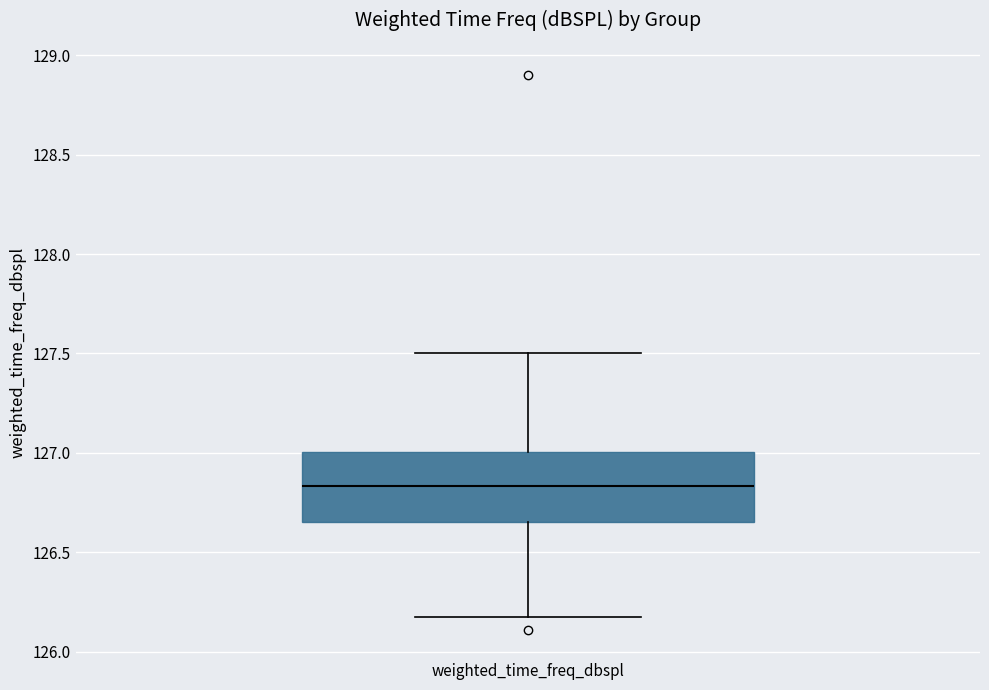

Transcribe this box plot: give where the median line is, the range the box spans, and where the two whiskers end, as read against the y-axis. The values are not printed on the chart, so give them approximately, as read against the axis.

median 126.85, box 126.65 to 127.00, whiskers 126.15 to 127.50